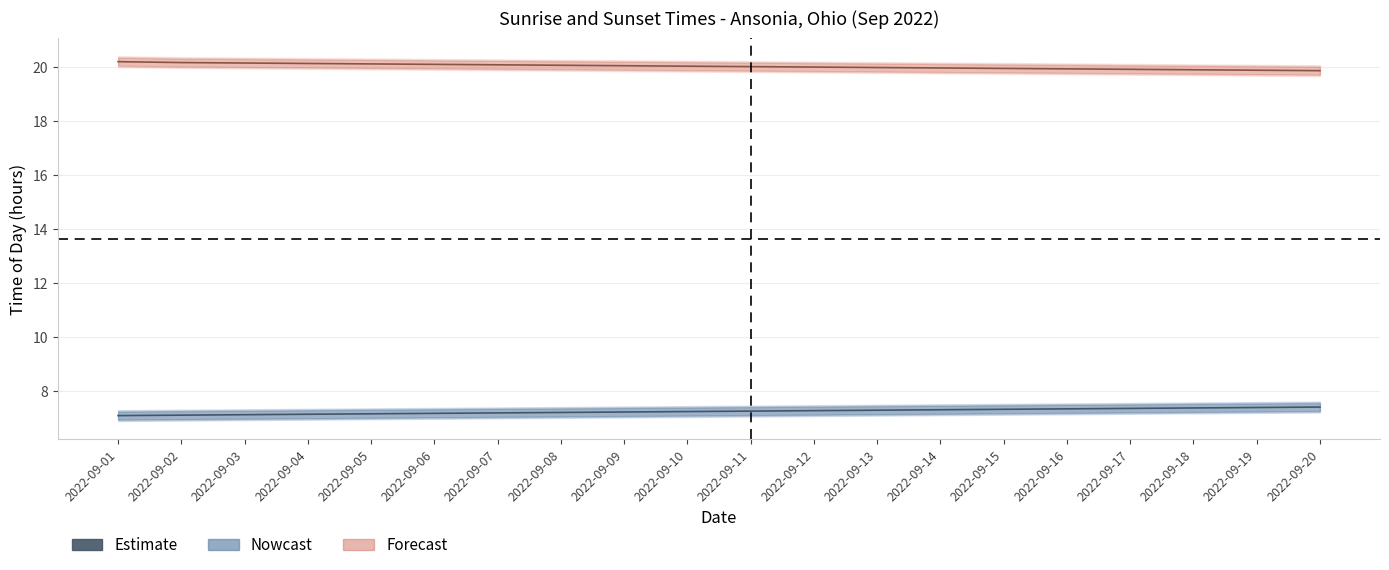

Rank the series by their average value, from lowest to highest.

Sunrise estimate, Sunset estimate